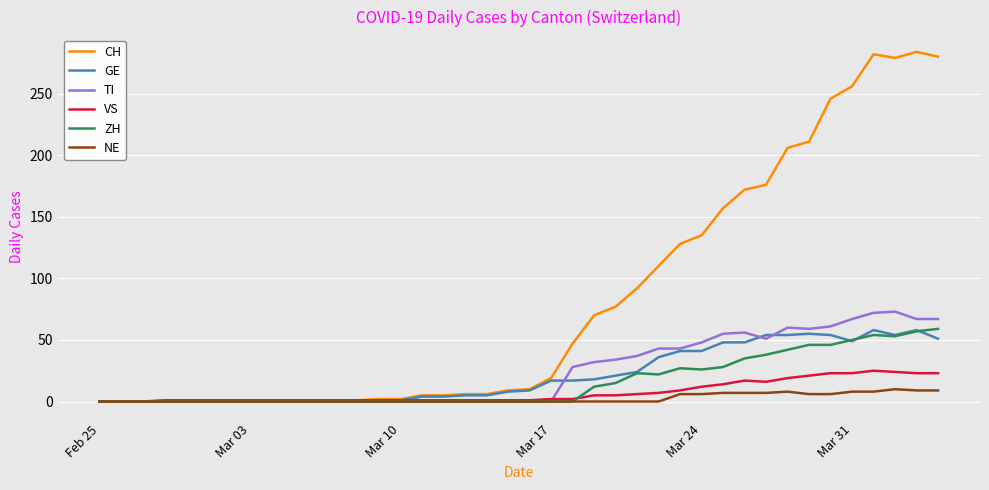

What is the difference between the maximum and minimum values in the VS series?

25